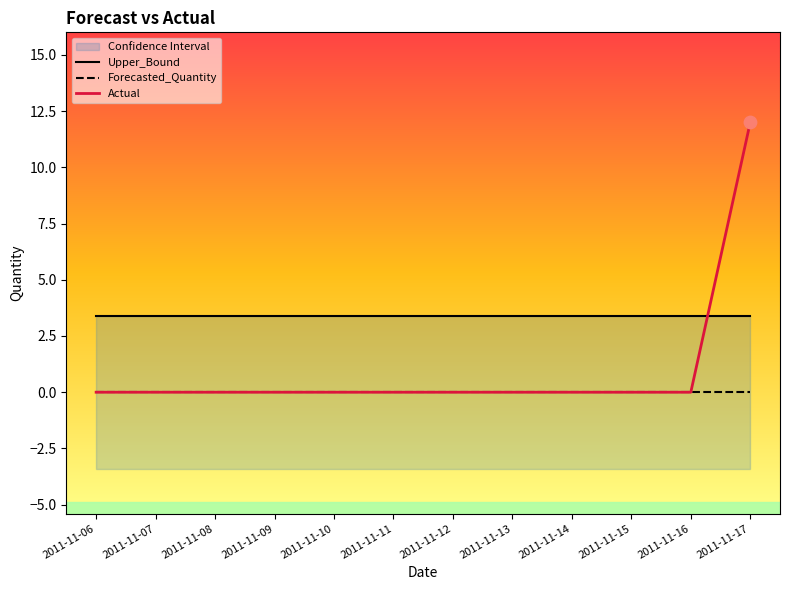

Which series has the widest spread of Y values?

Actual